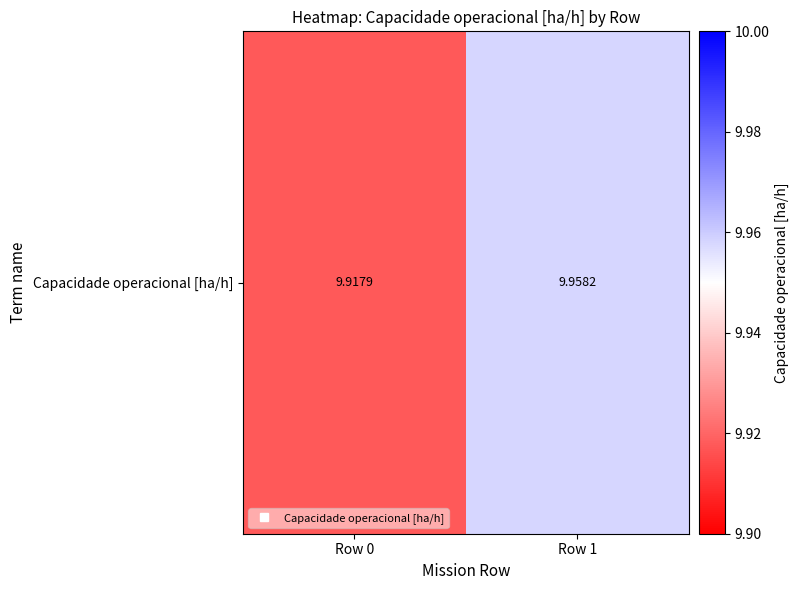

What is the ratio of the value at Row 0 to the value at Row 1?

1.0